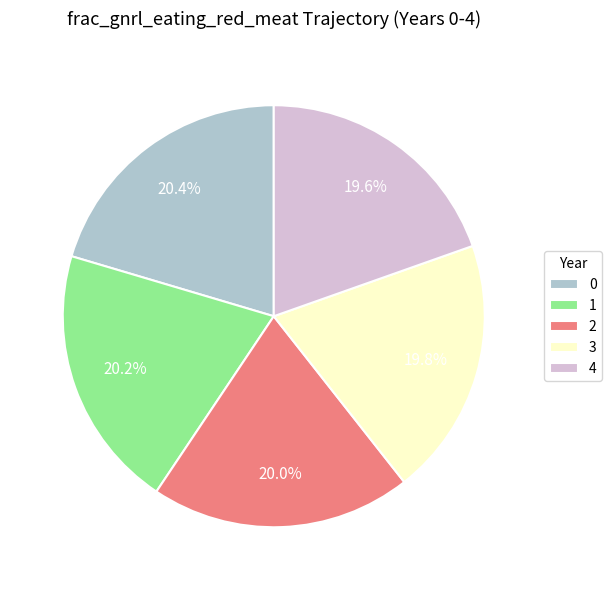

What percentage do 1 and 3 together represent?

40.0%